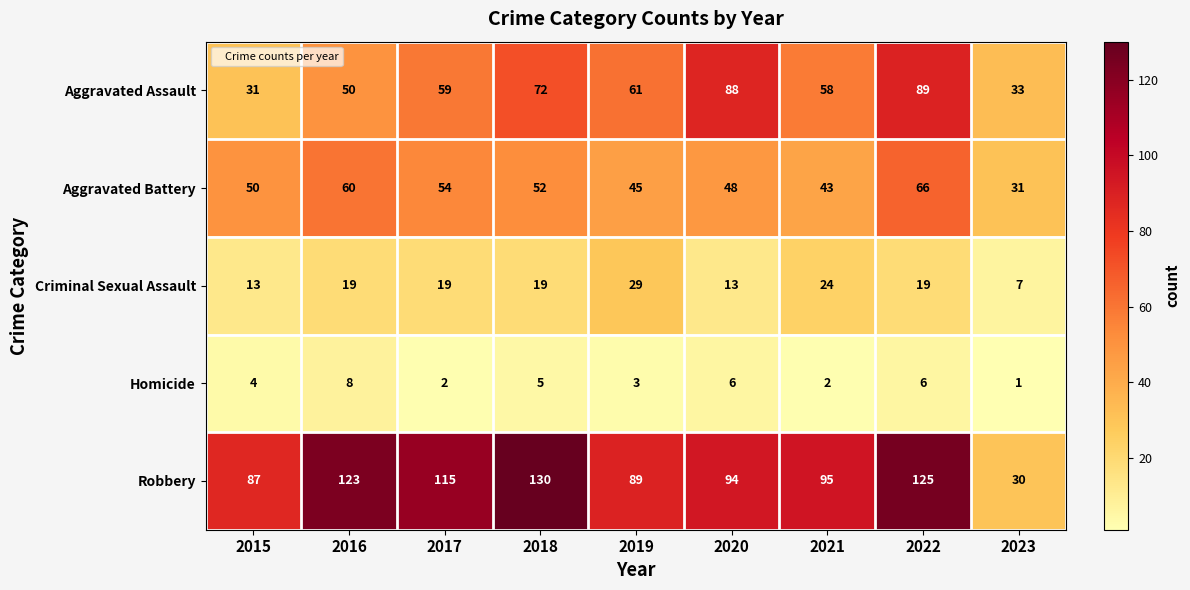

Count the Aggravated Assault values in the range 50 to 72.

5